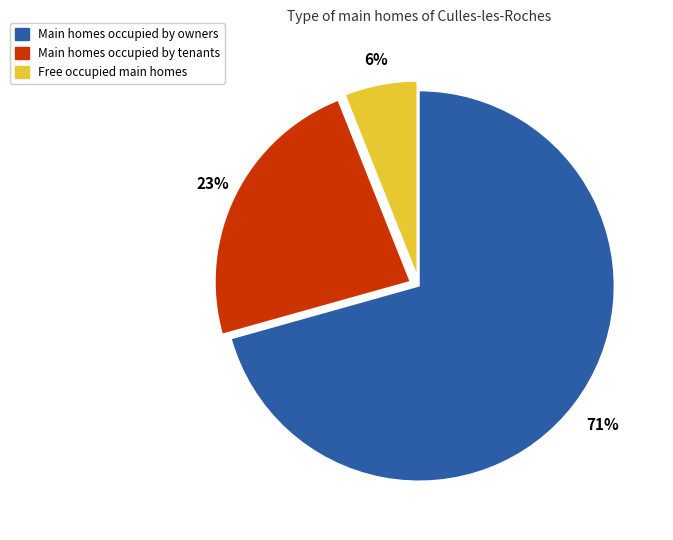

Is there any slice that represents more than half of the pie?

Yes